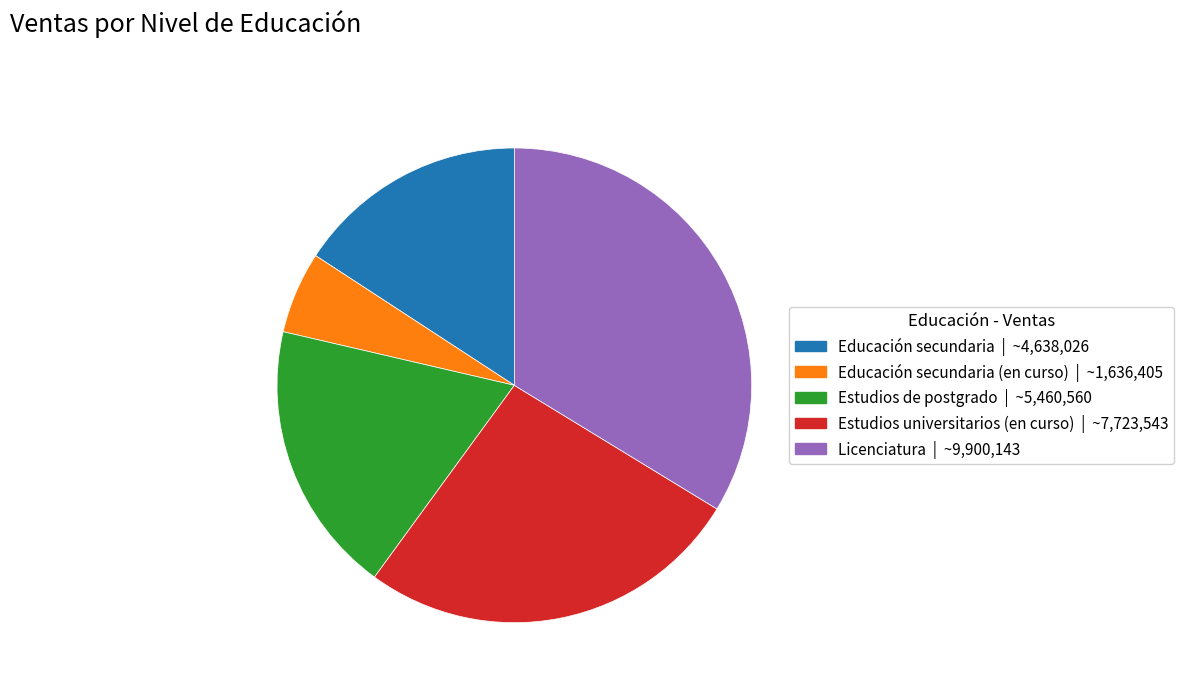

Is there any slice that represents more than half of the pie?

No